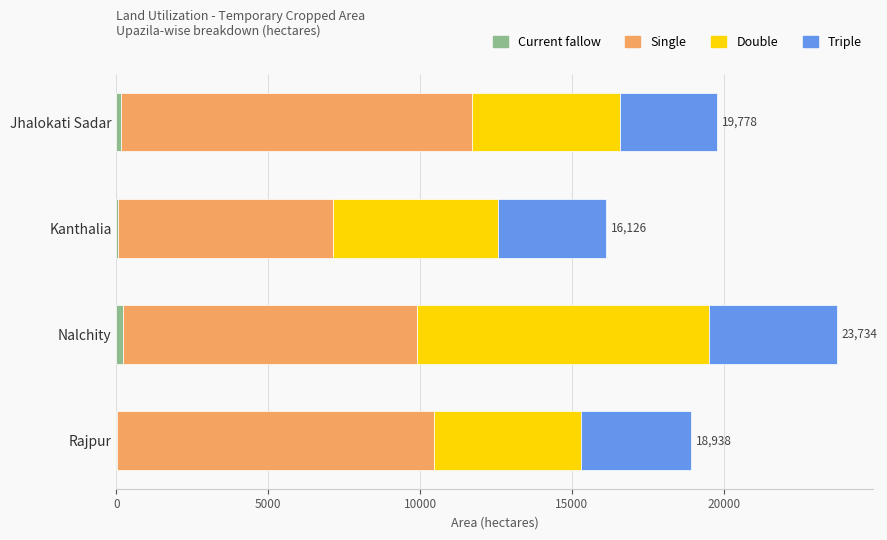

At which category is the sum across all series the highest?

Nalchity